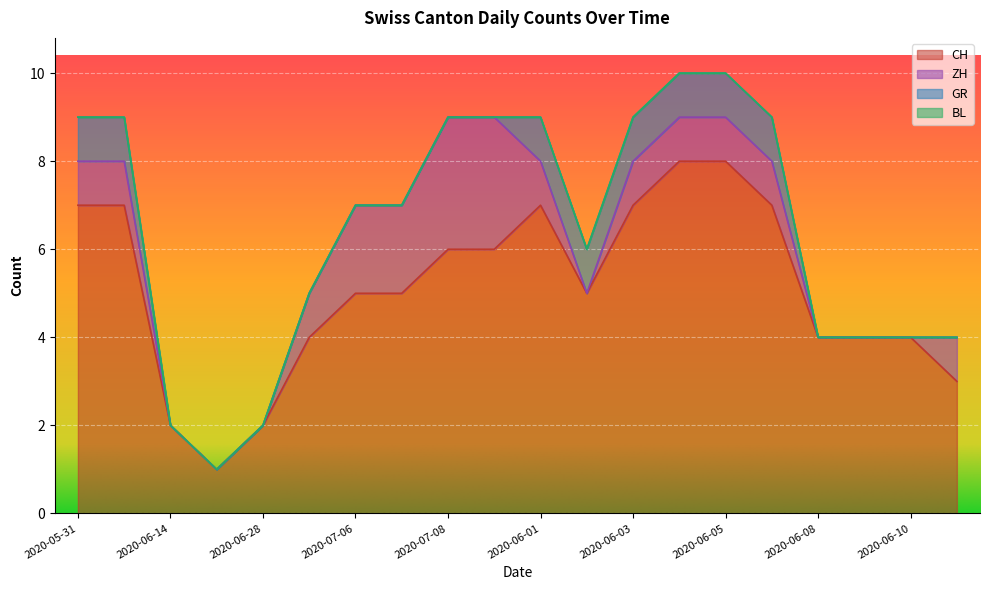

How many lines are shown in the chart?

4